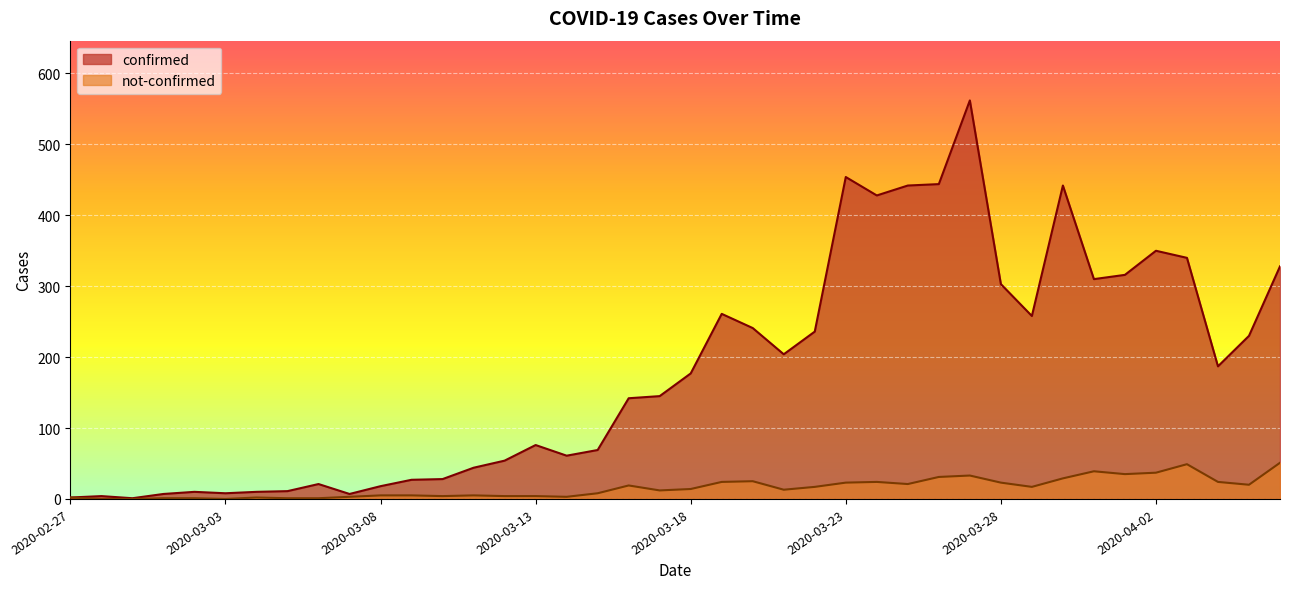

At which category does not-confirmed reach its first local peak?

2020-03-04